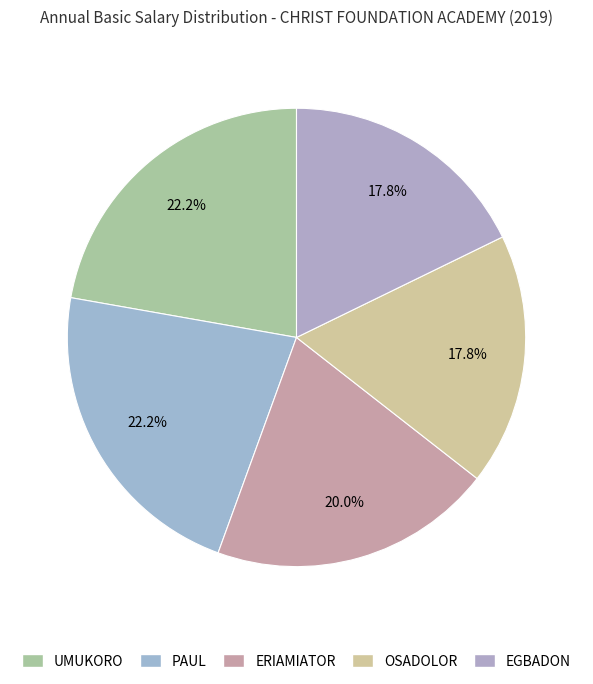

How many segments does this pie chart have?

5